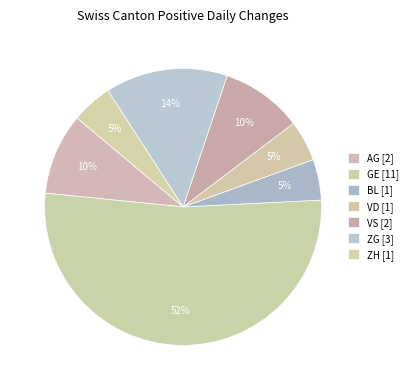

How many segments does this pie chart have?

7